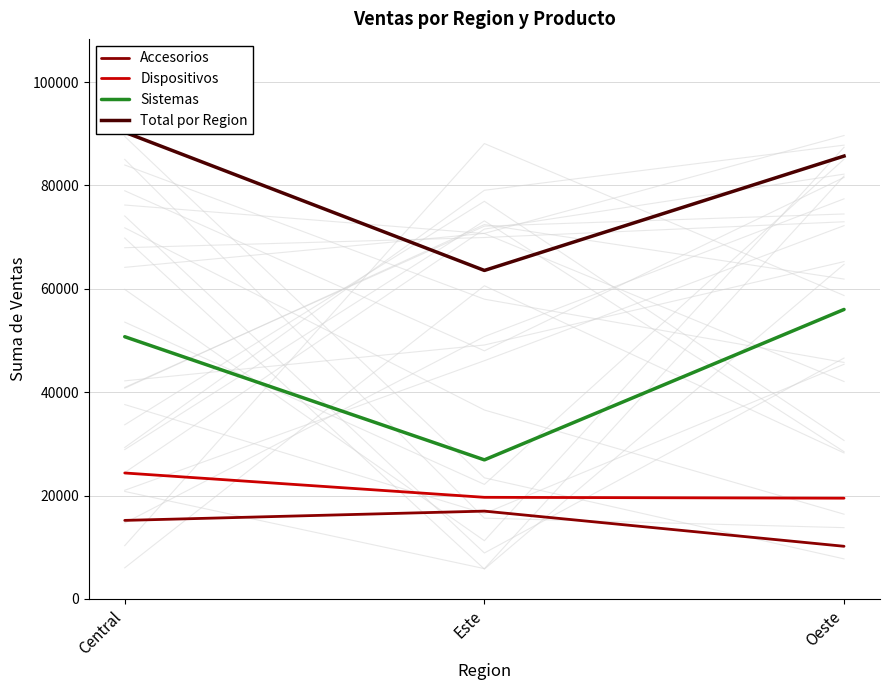

What are all the series names shown in the legend?

Accesorios, Dispositivos, Sistemas, Total por Region